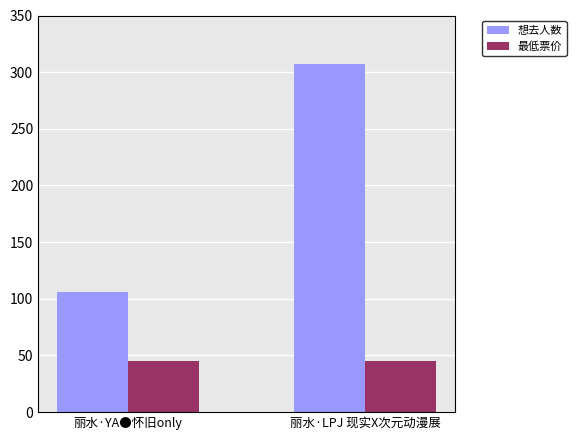

What is the difference between the highest and lowest values at 丽水·LPJ 现实X次元动漫展?

262